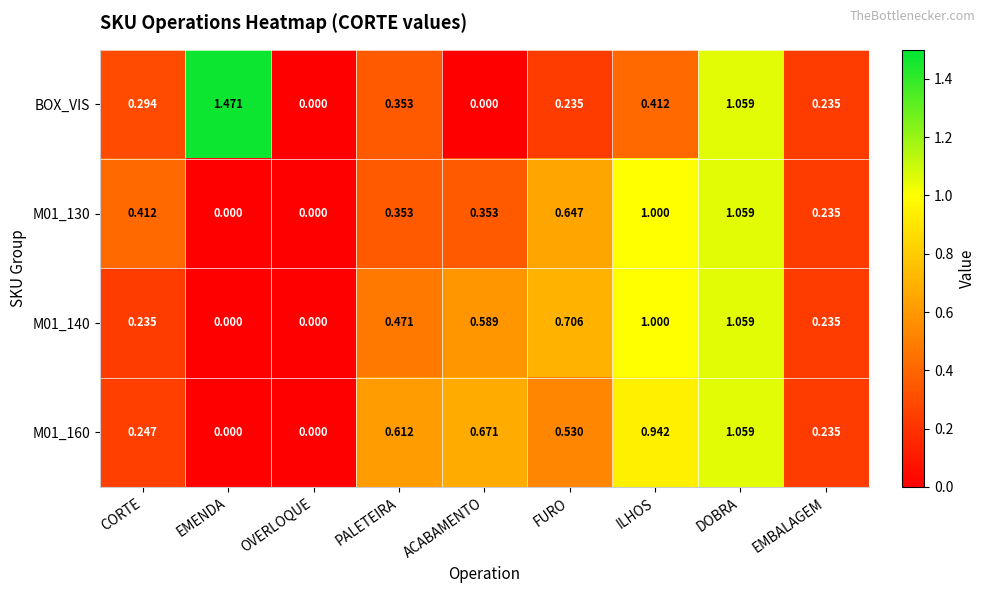

Which series has the largest total across all categories?

M01_160